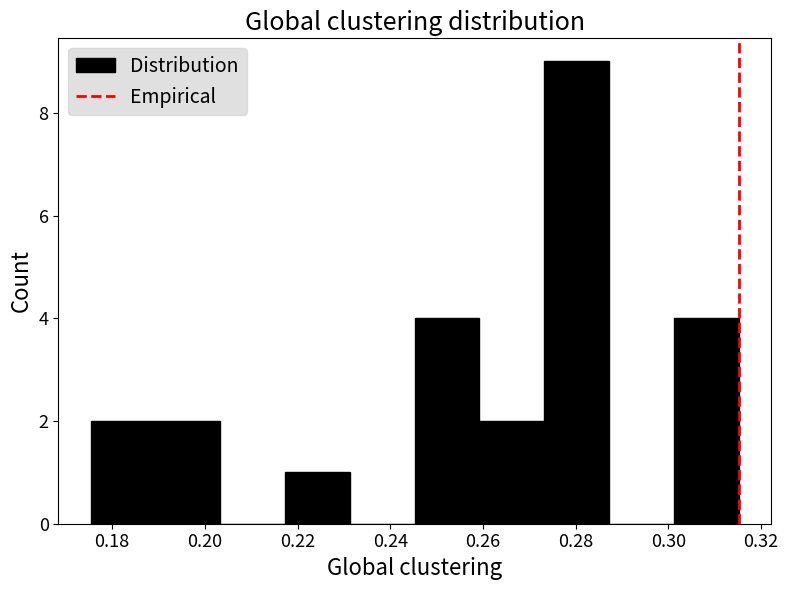

How tall is the bar that spans 0.218 to 0.232 on the x-axis? Neither the bar edges nor the heights are printed on the chart, so give them approximately, as read against the axes.

1